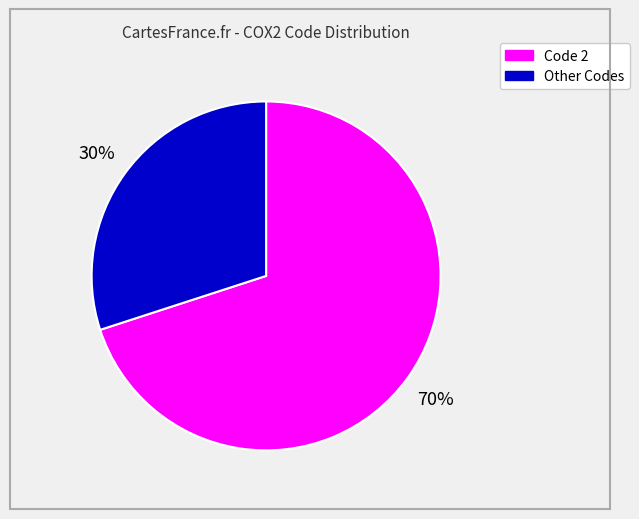

Rank the categories by value from lowest to highest.

Other Codes, Code 2